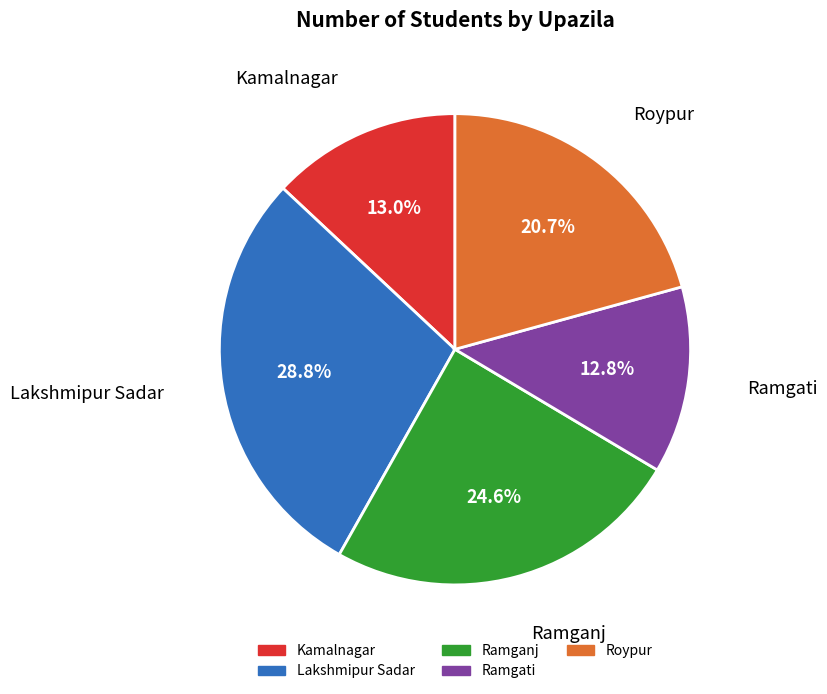

To the nearest percent, what portion does Ramgati represent?

13%